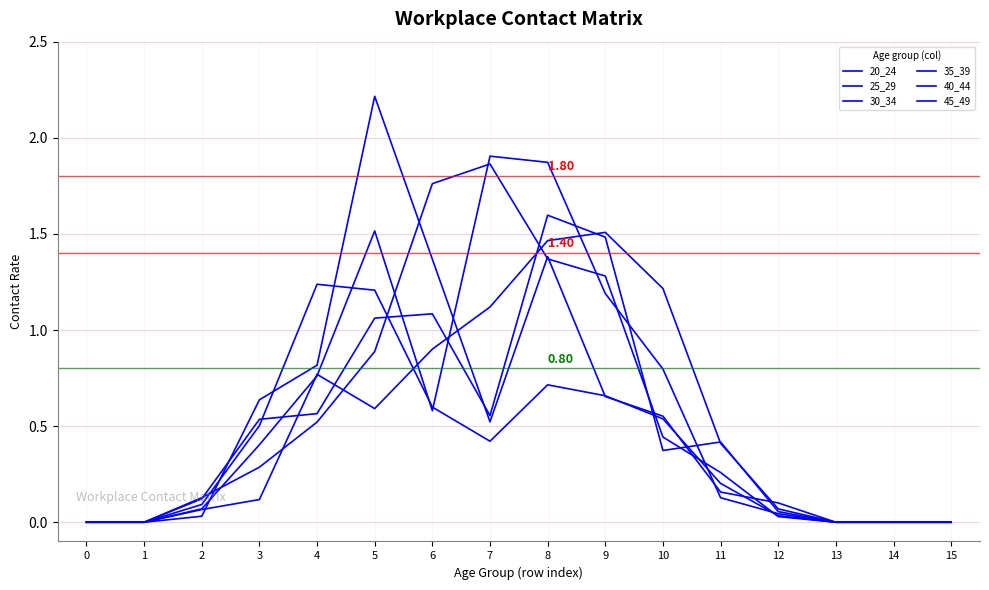

How many lines are shown in the chart?

6